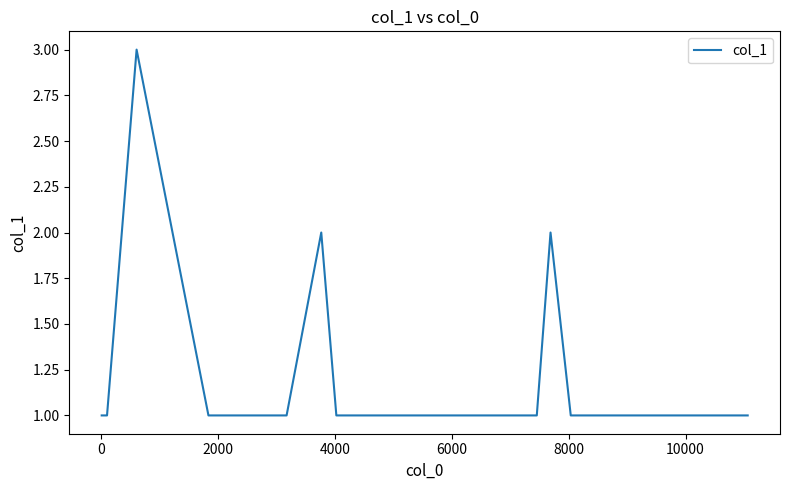

What is the maximum value shown in the chart?

3